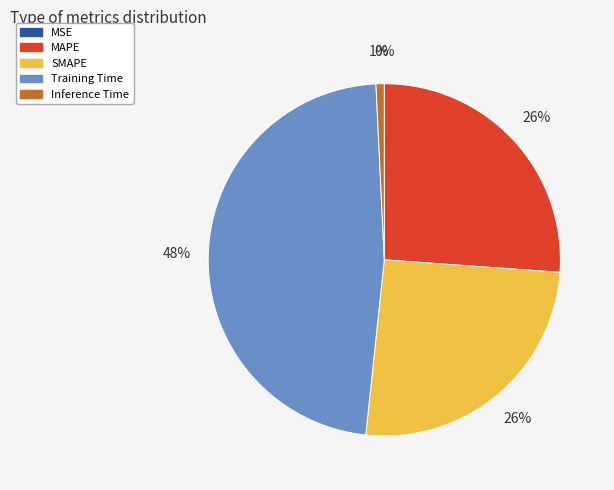

Does any single category account for the majority?

No